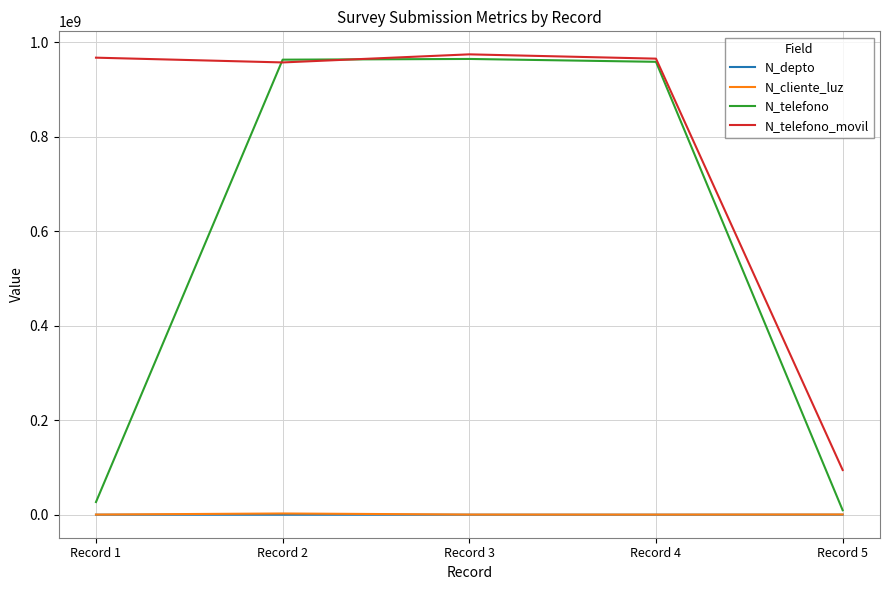

What is the greatest value displayed?

974523233